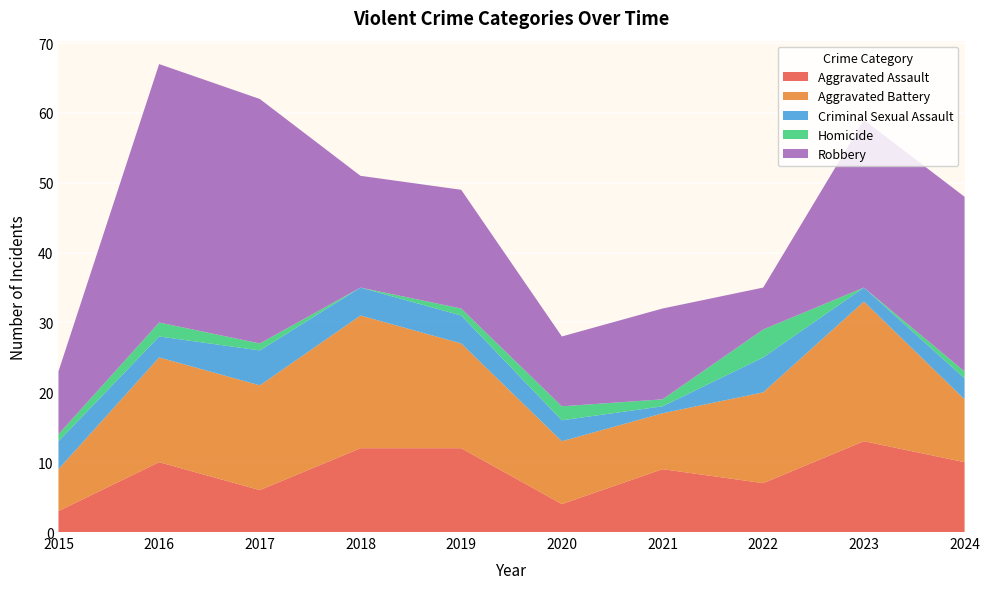

Reading left to right, transcribe all the data shown in this chart.

Aggravated Assault: 2015=3	2016=10	2017=6	2018=12	2019=12	2020=4	2021=9	2022=7	2023=13	2024=10
Aggravated Battery: 2015=6	2016=15	2017=15	2018=19	2019=15	2020=9	2021=8	2022=13	2023=20	2024=9
Criminal Sexual Assault: 2015=4	2016=3	2017=5	2018=4	2019=4	2020=3	2021=1	2022=5	2023=2	2024=3
Homicide: 2015=1	2016=2	2017=1	2018=0	2019=1	2020=2	2021=1	2022=4	2023=0	2024=1
Robbery: 2015=9	2016=37	2017=35	2018=16	2019=17	2020=10	2021=13	2022=6	2023=24	2024=25